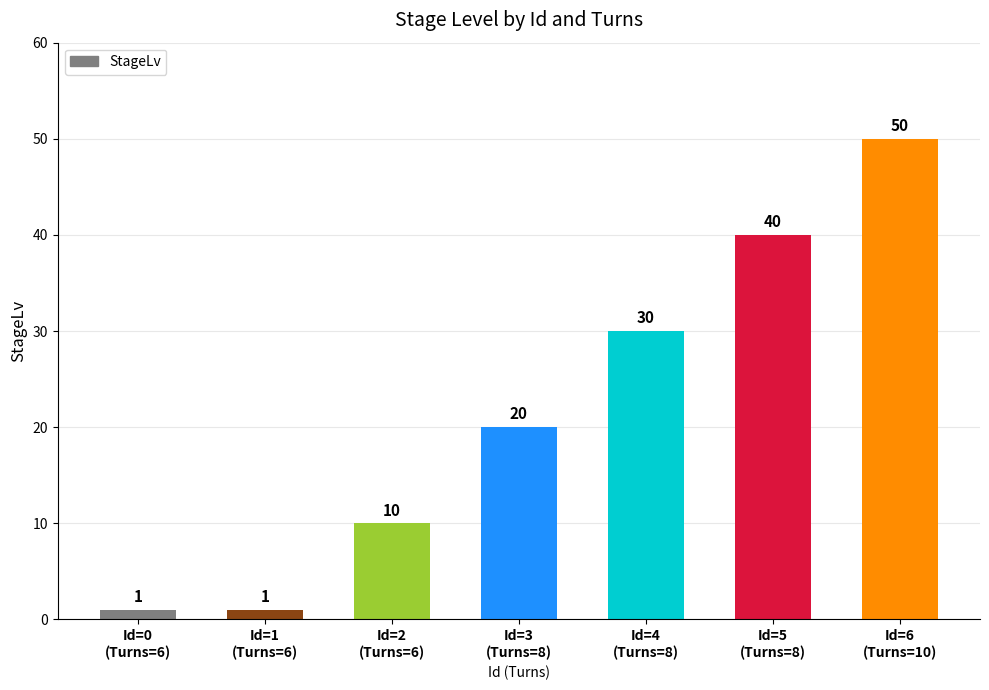

Reading left to right, list all the values displayed in this chart.

1	1	10	20	30	40	50